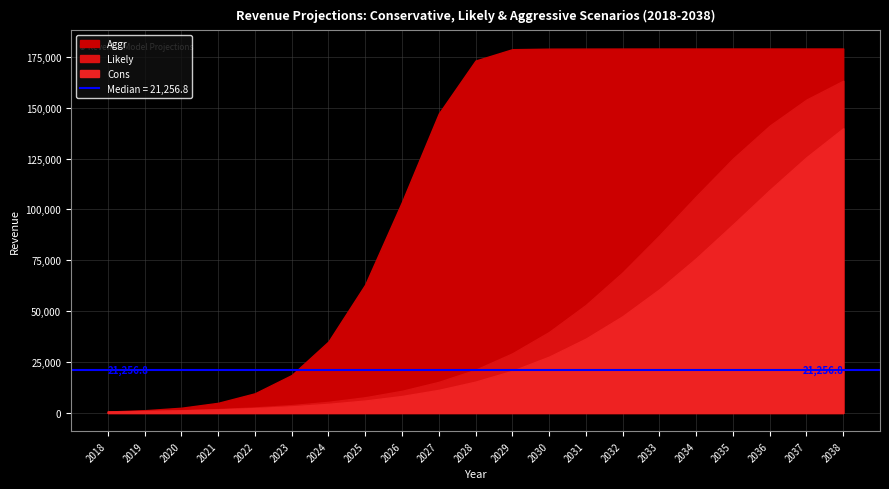

Rank the categories by Aggr value from highest to lowest.

2035, 2036, 2037, 2038, 2034, 2033, 2032, 2031, 2030, 2029, 2028, 2027, 2026, 2025, 2024, 2023, 2022, 2021, 2020, 2019, 2018